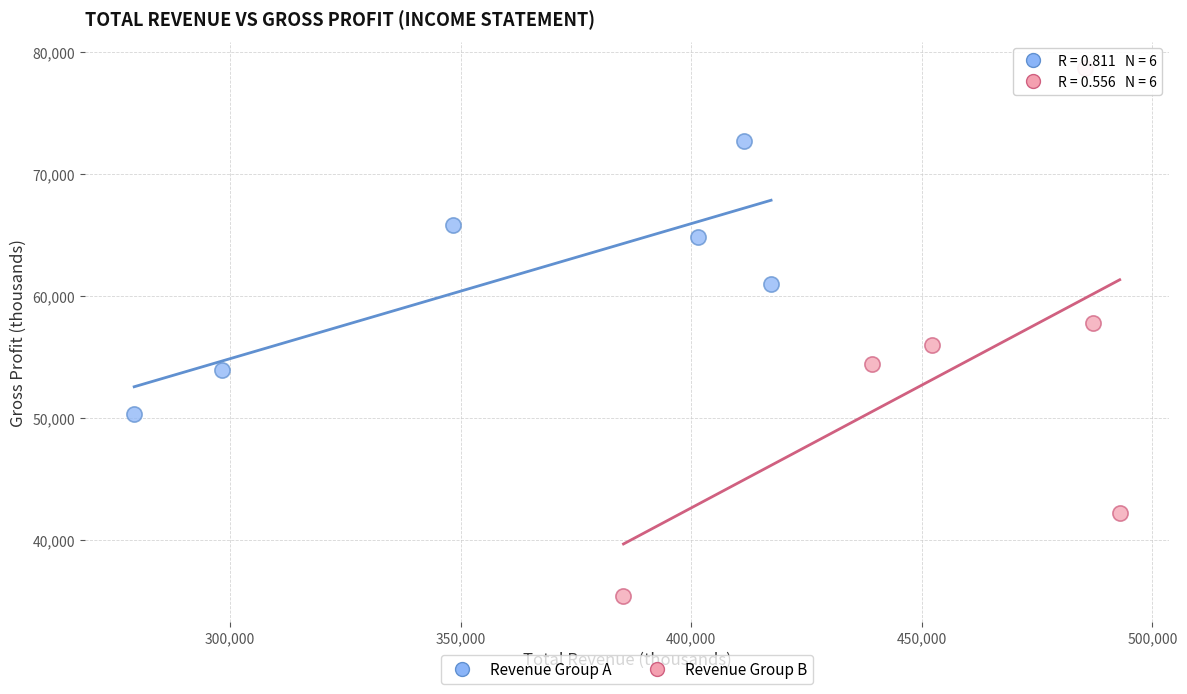

Which series contains the highest Y value?

Revenue Group B